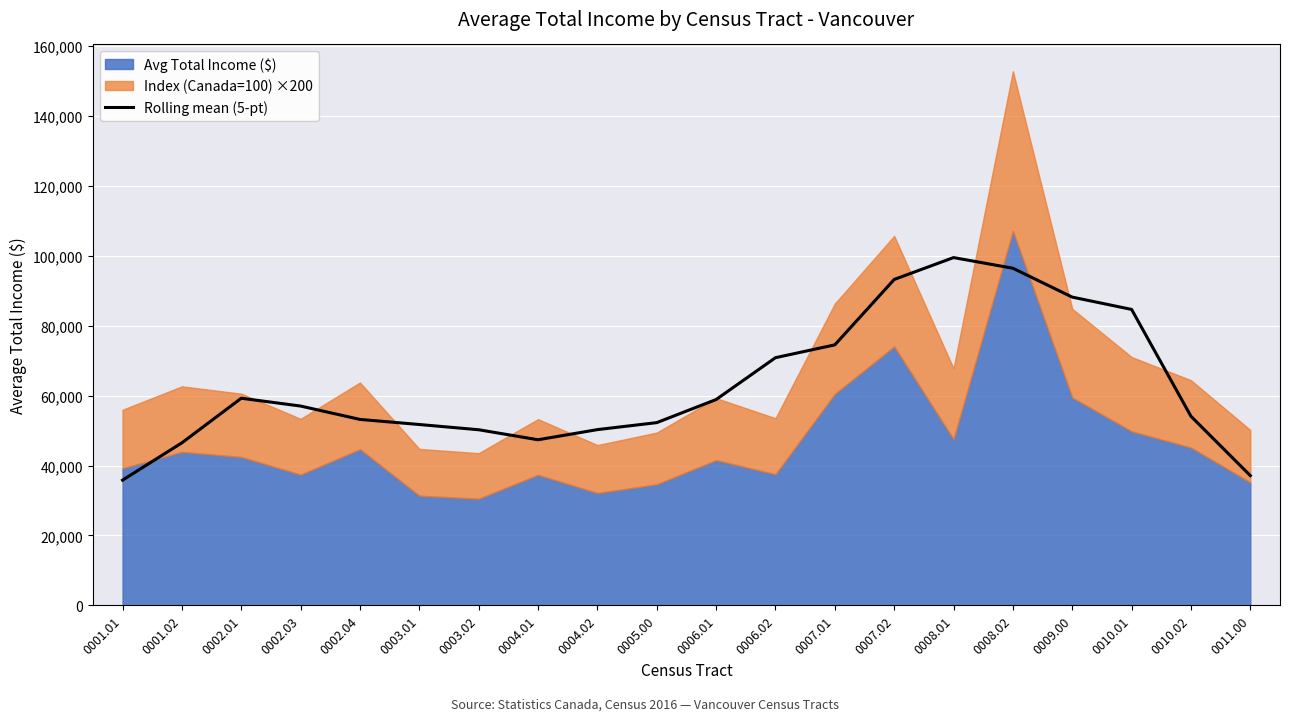

What is the ratio of the value at 0001.02 to the value at 0011.00?

1.3